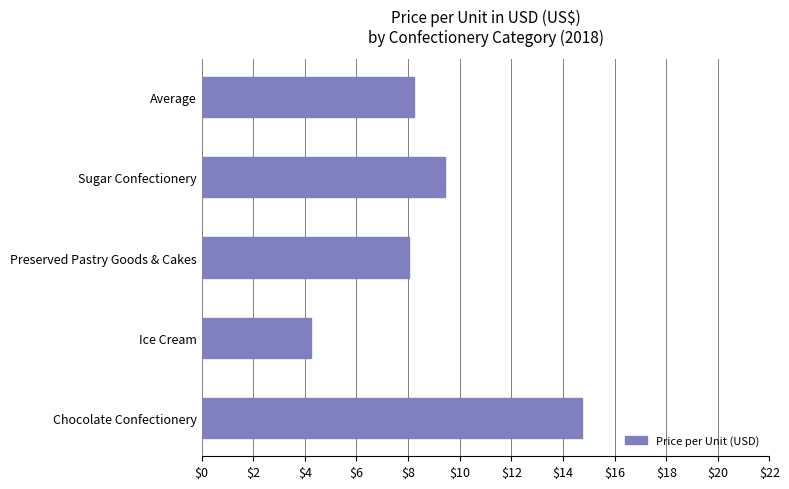

What is the sum of all values?

44.7